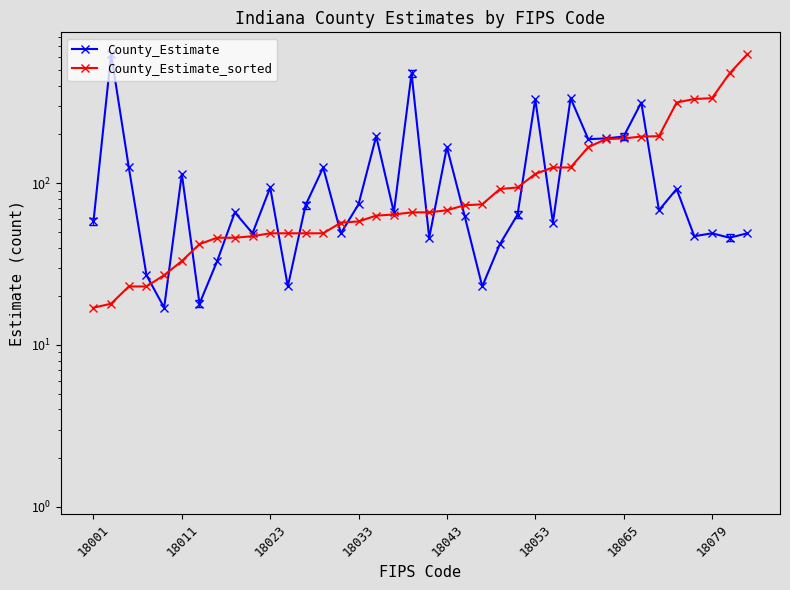

How many data points does each series have?

38